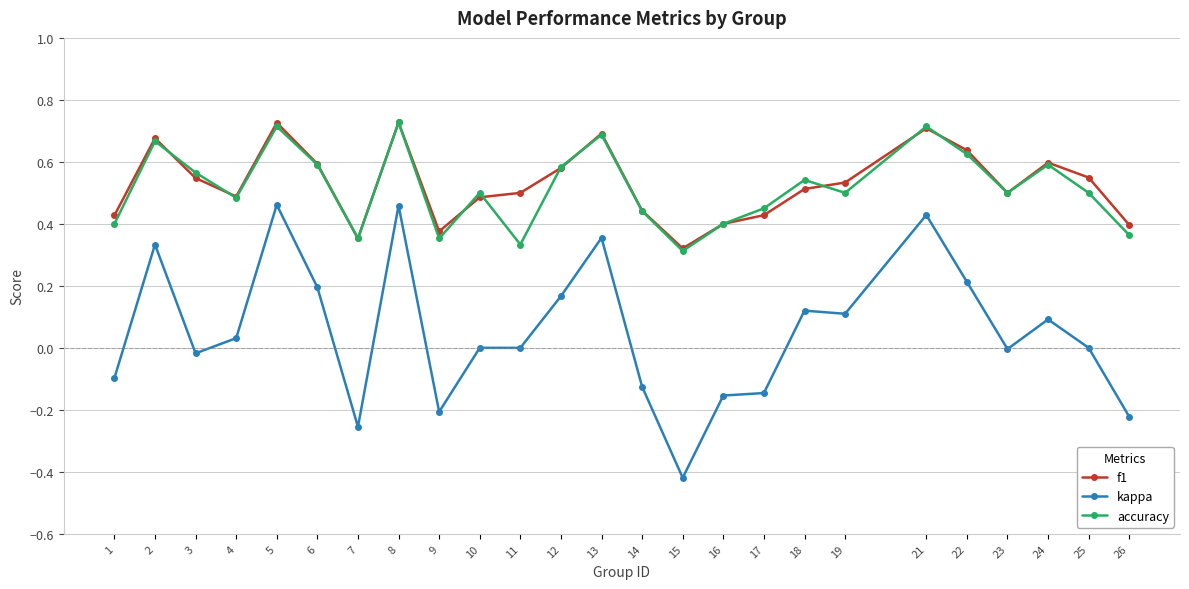

At which category does the chart reach its minimum across all series?

15